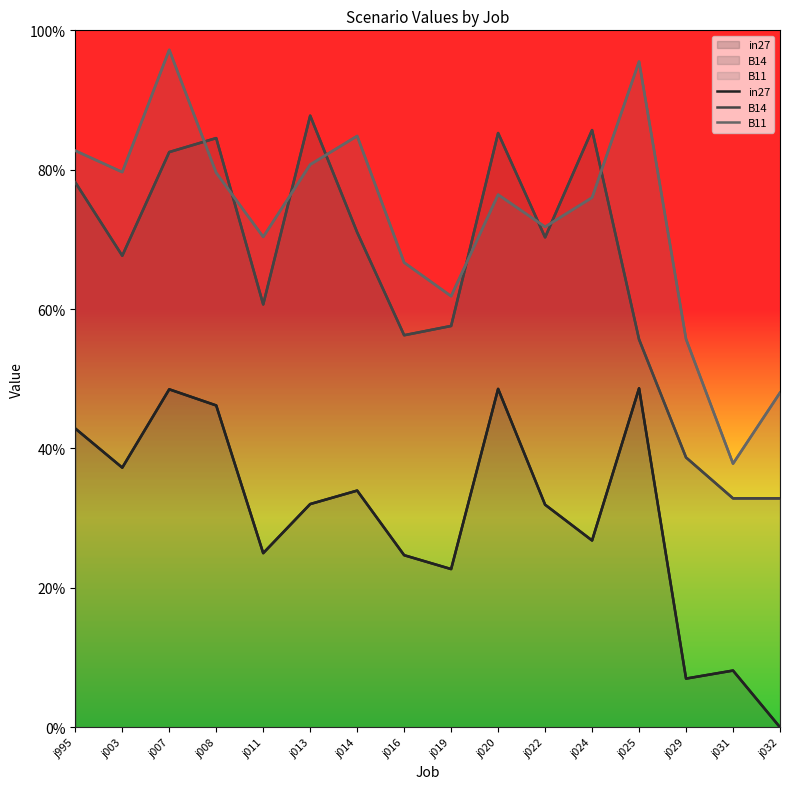

Which category has the highest value in the in27 series?

j025